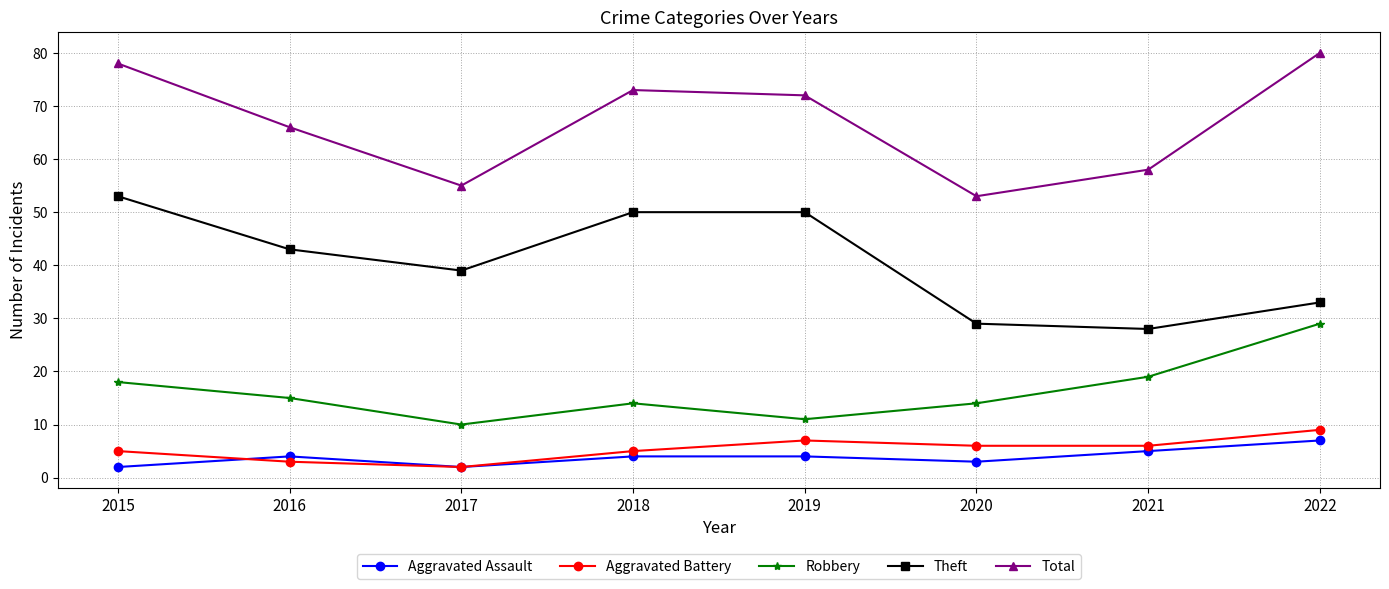

True or false: Total has more than 0 interior local peaks.

True